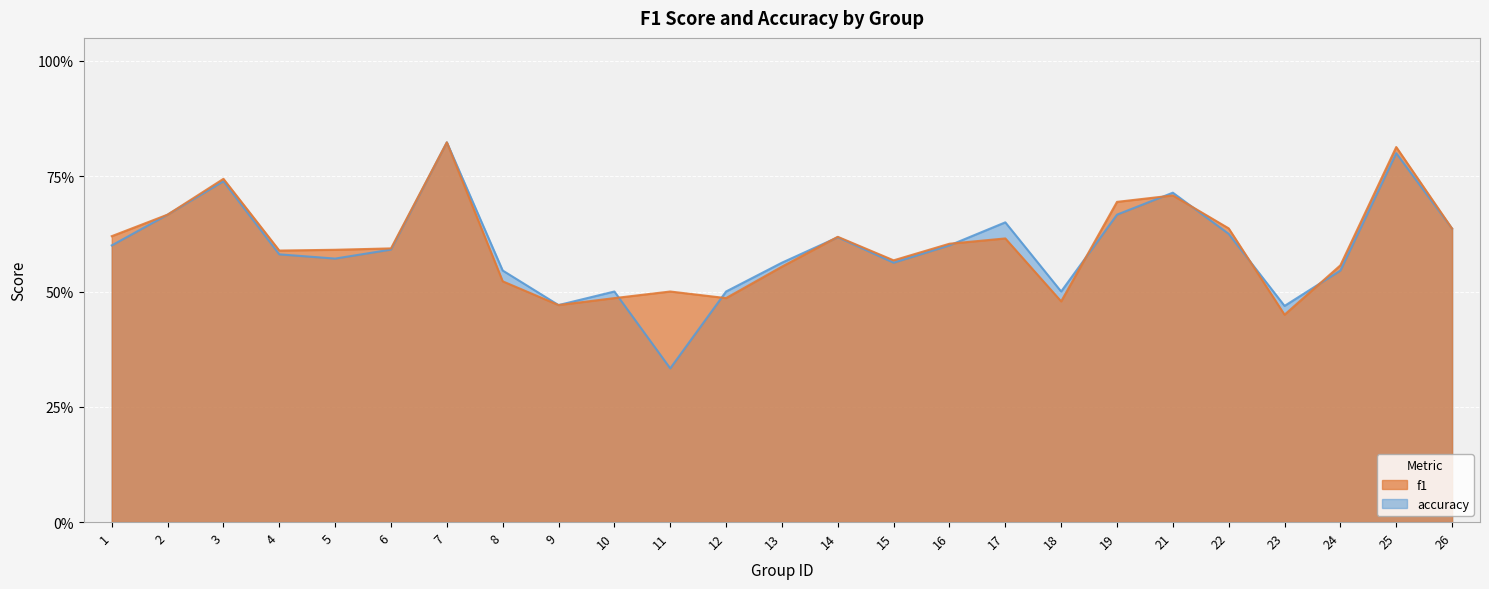

The value of accuracy at 24 is 0.2. True or false?

False